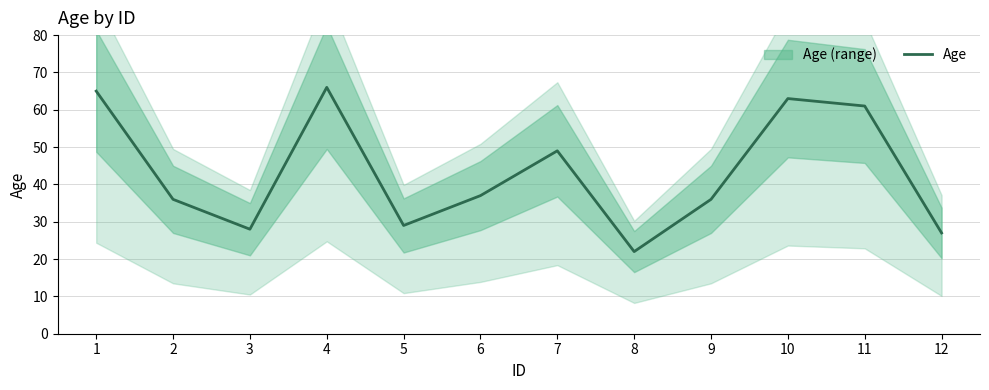

How many data points are above 37?

5